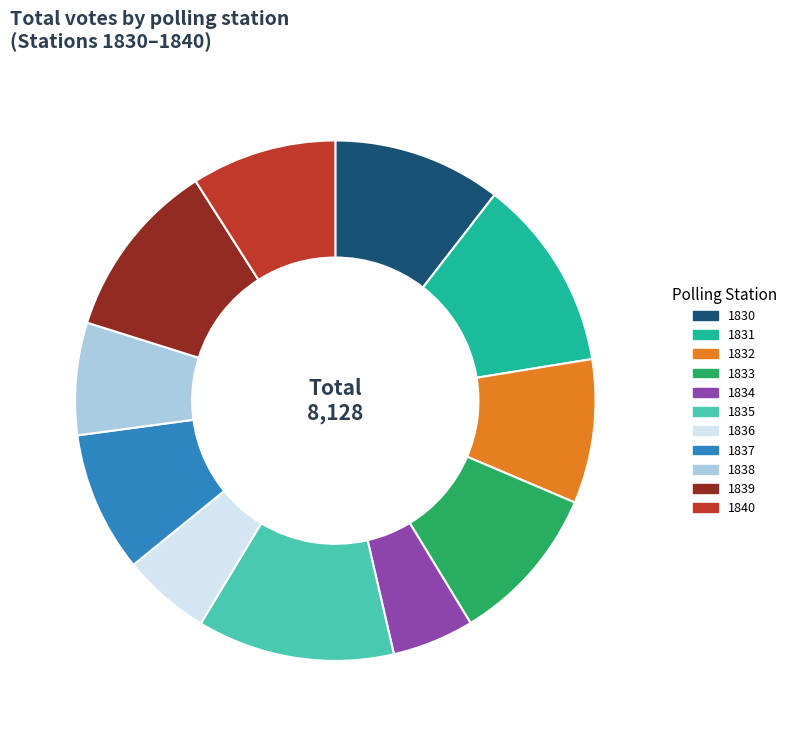

Is it true that 1830 is 16% of the pie?

False